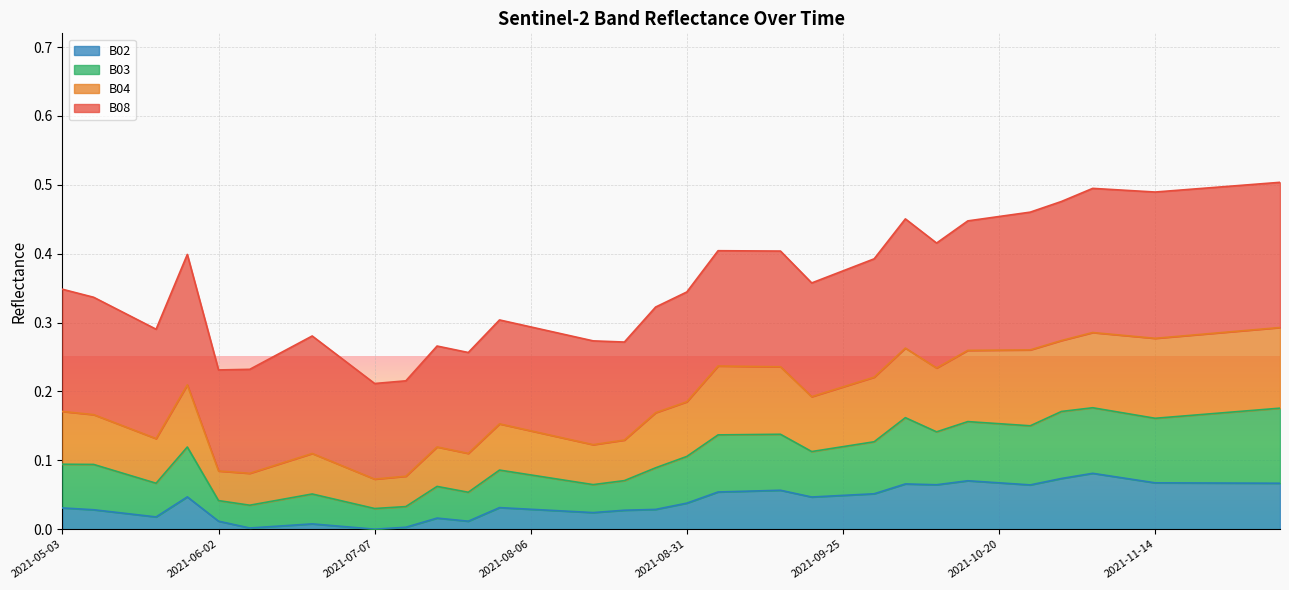

Rank the categories by B04 value from lowest to highest.

2021-07-07, 2021-07-17, 2021-06-02, 2021-06-07, 2021-06-22, 2021-06-12, 2021-07-27, 2021-07-22, 2021-08-21, 2021-08-16, 2021-06-17, 2021-08-11, 2021-05-23, 2021-08-06, 2021-08-01, 2021-05-18, 2021-08-26, 2021-05-08, 2021-08-31, 2021-05-03, 2021-09-20, 2021-09-25, 2021-09-30, 2021-05-28, 2021-09-15, 2021-09-10, 2021-09-05, 2021-10-10, 2021-10-15, 2021-10-05, 2021-10-20, 2021-10-25, 2021-10-30, 2021-11-14, 2021-11-09, 2021-11-19, 2021-11-04, 2021-11-24, 2021-11-29, 2021-12-04